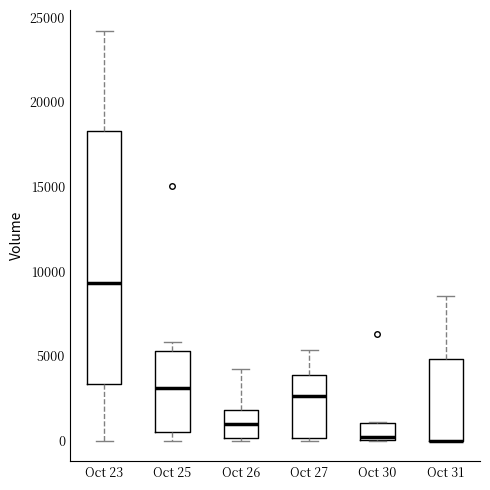

Reading left to right, transcribe this box plot: for each box, give where its median line is, the range the box spans, and where its two whiskers end, as read against the y-axis. The values are not printed on the chart, so give them approximately, as read against the axis.

Oct 23: median 9500, box 3500 to 18500, whiskers 0 to 24000
Oct 25: median 3000, box 500 to 5500, whiskers 0 to 6000
Oct 26: median 1000, box 0 to 2000, whiskers 0 (just below the box's lower edge) to 4000
Oct 27: median 2500, box 0 to 4000, whiskers 0 (just below the box's lower edge) to 5500
Oct 30: median 0 (just above the box's lower edge), box 0 to 1000, whiskers 0 to 1000
Oct 31: median 0 (drawn on the box's lower edge), box 0 to 5000, whiskers 0 to 8500